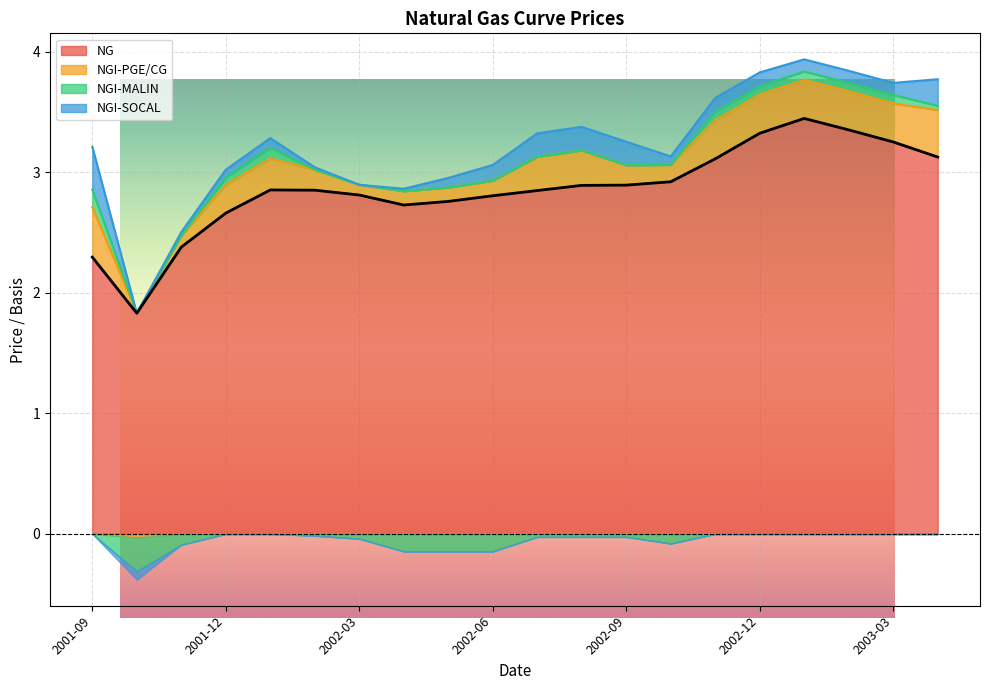

Reading left to right, what are all the values shown in this chart?

NG: 2001-09=2.3	2001-10=1.8	2001-11=2.4	2001-12=2.7	2002-01=2.9	2002-02=2.9	2002-03=2.8	2002-04=2.7	2002-05=2.8	2002-06=2.8	2002-07=2.8	2002-08=2.9	2002-09=2.9	2002-10=2.9	2002-11=3.1	2002-12=3.3	2003-01=3.4	2003-02=3.4	2003-03=3.2	2003-04=3.1
NGI-PGE/CG: 2001-09=0.4	2001-10=-0.0	2001-11=0.1	2001-12=0.2	2002-01=0.3	2002-02=0.2	2002-03=0.1	2002-04=0.1	2002-05=0.1	2002-06=0.1	2002-07=0.3	2002-08=0.3	2002-09=0.2	2002-10=0.1	2002-11=0.3	2002-12=0.3	2003-01=0.3	2003-02=0.3	2003-03=0.3	2003-04=0.4
NGI-MALIN: 2001-09=0.1	2001-10=-0.3	2001-11=-0.1	2001-12=0.1	2002-01=0.1	2002-02=-0.0	2002-03=-0.0	2002-04=-0.1	2002-05=-0.1	2002-06=-0.1	2002-07=-0.0	2002-08=-0.0	2002-09=-0.0	2002-10=-0.1	2002-11=0.1	2002-12=0.1	2003-01=0.1	2003-02=0.1	2003-03=0.1	2003-04=0.0
NGI-SOCAL: 2001-09=0.4	2001-10=-0.1	2001-11=0.0	2001-12=0.1	2002-01=0.1	2002-02=0.0	2002-03=0.0	2002-04=0.0	2002-05=0.1	2002-06=0.1	2002-07=0.2	2002-08=0.2	2002-09=0.2	2002-10=0.1	2002-11=0.1	2002-12=0.1	2003-01=0.1	2003-02=0.1	2003-03=0.1	2003-04=0.2